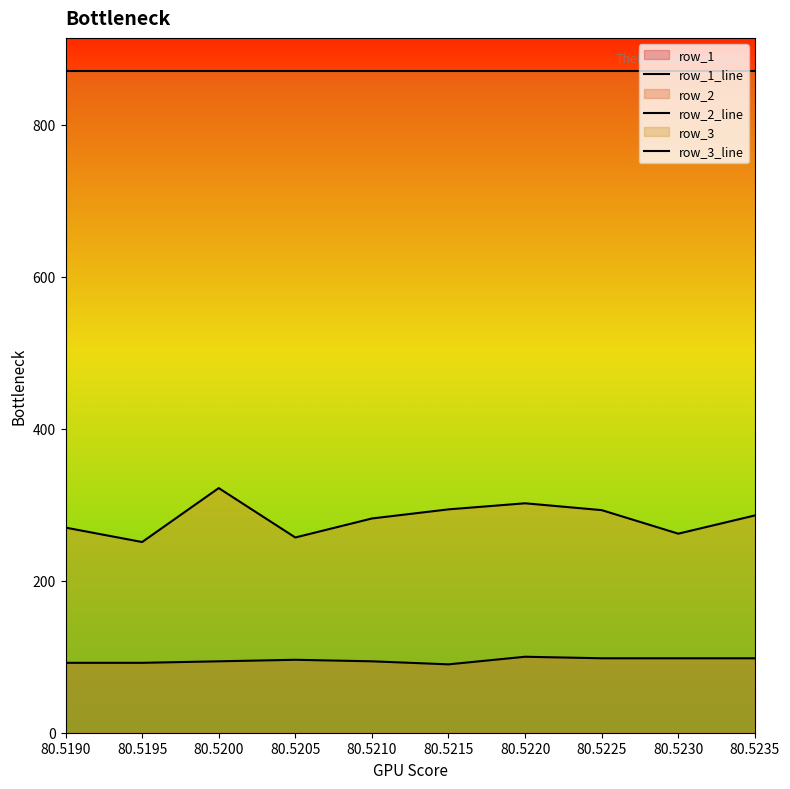

What is the spread (max minus min) of values at 80.5215?

781.0